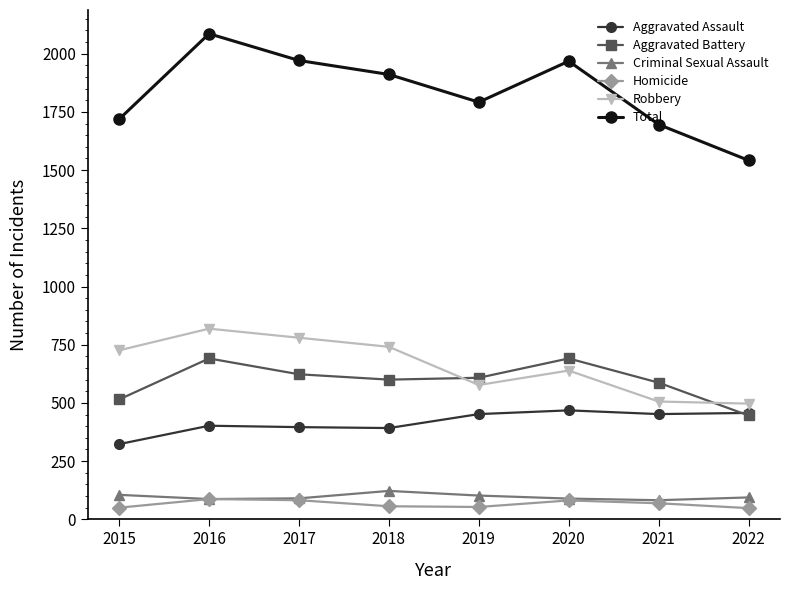

How many lines are shown in the chart?

6